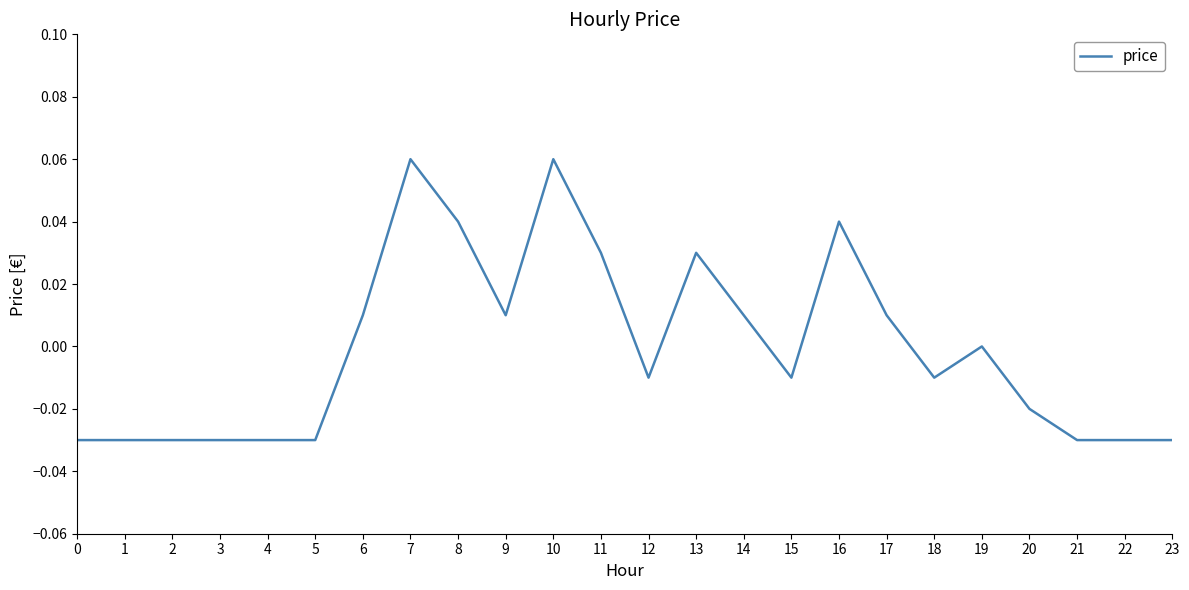

True or false: the data shows -0.0 at 23.

True